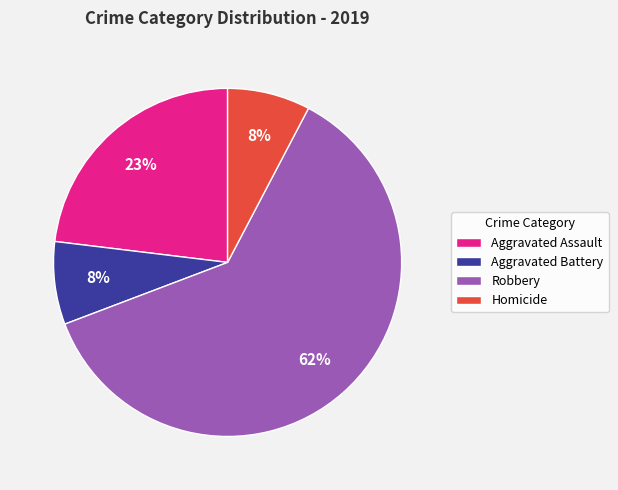

Which slice represents more than half of the pie?

Robbery